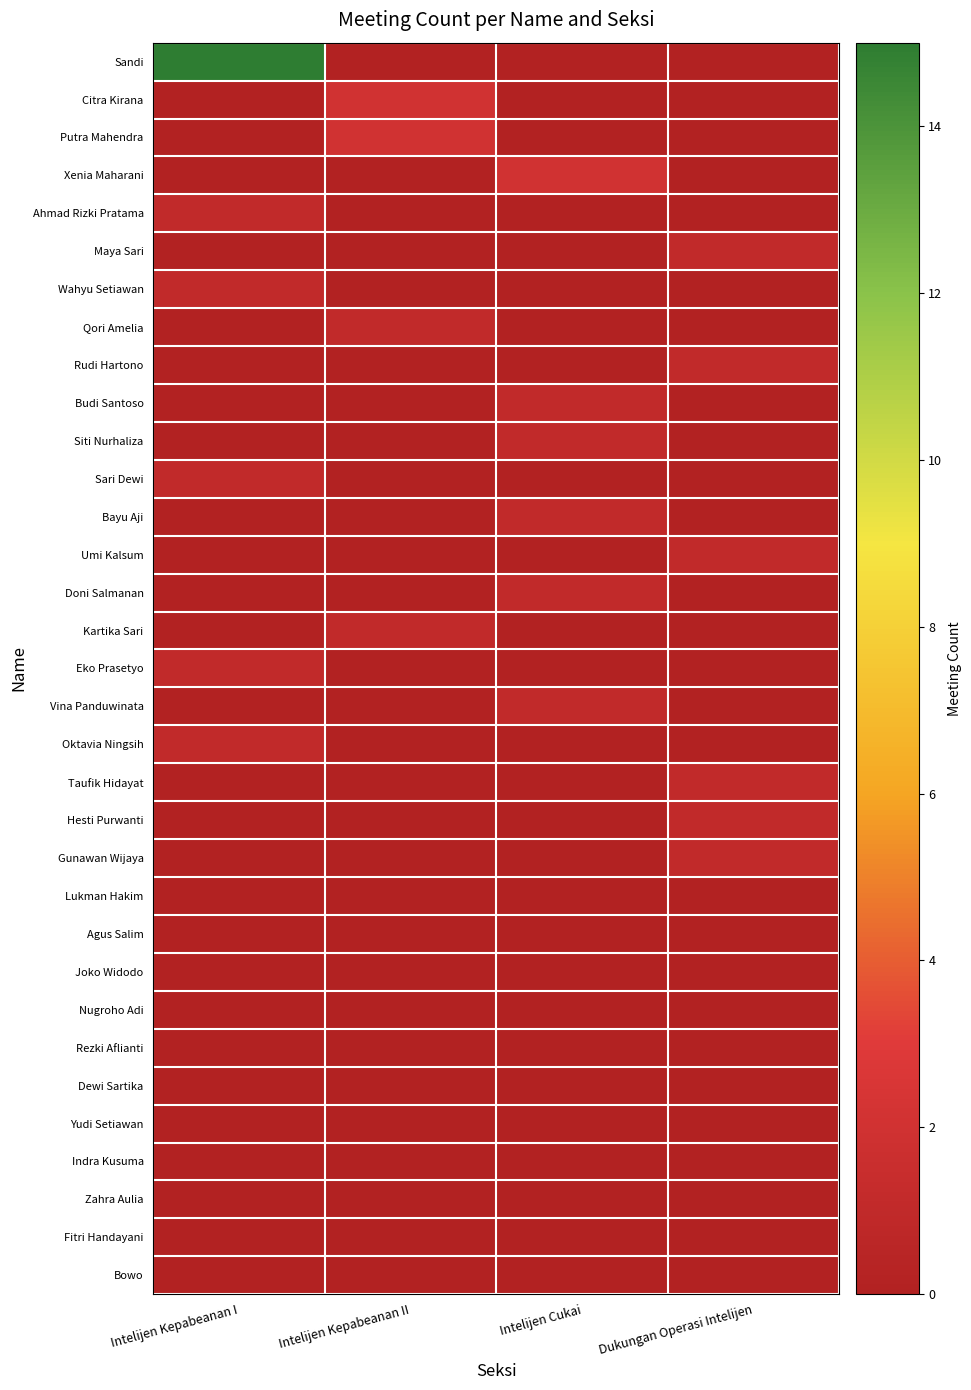

At which category is the sum across all series the highest?

Intelijen Kepabeanan I